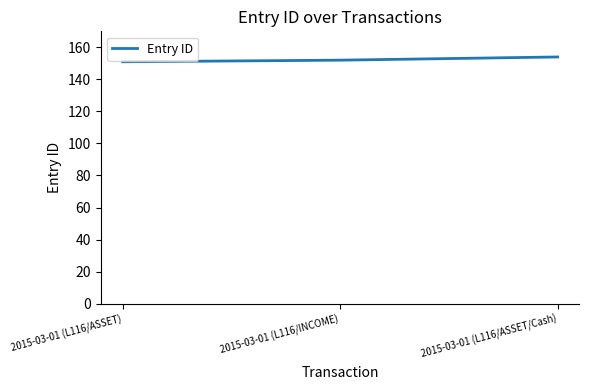

Between 2015-03-01 (L116/ASSET/Cash) and 2015-03-01 (L116/INCOME), which is larger?

2015-03-01 (L116/ASSET/Cash)